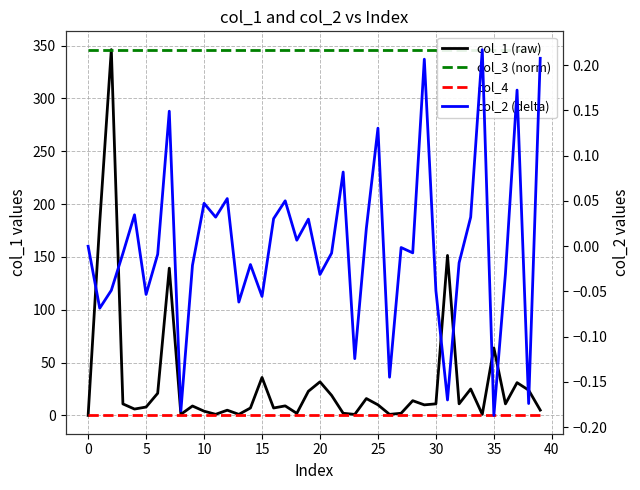

Is the value of col_2 (delta) at 27 greater than the value of col_3 (norm) at 28?

No